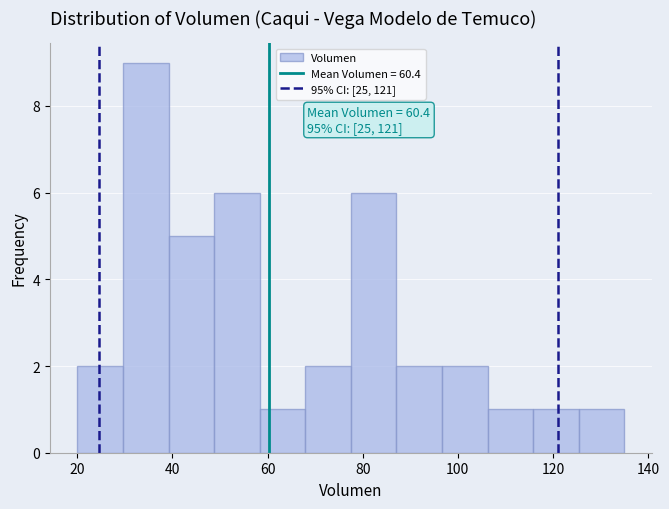

Over which range of the x-axis is the bar tallest?

30 to 40